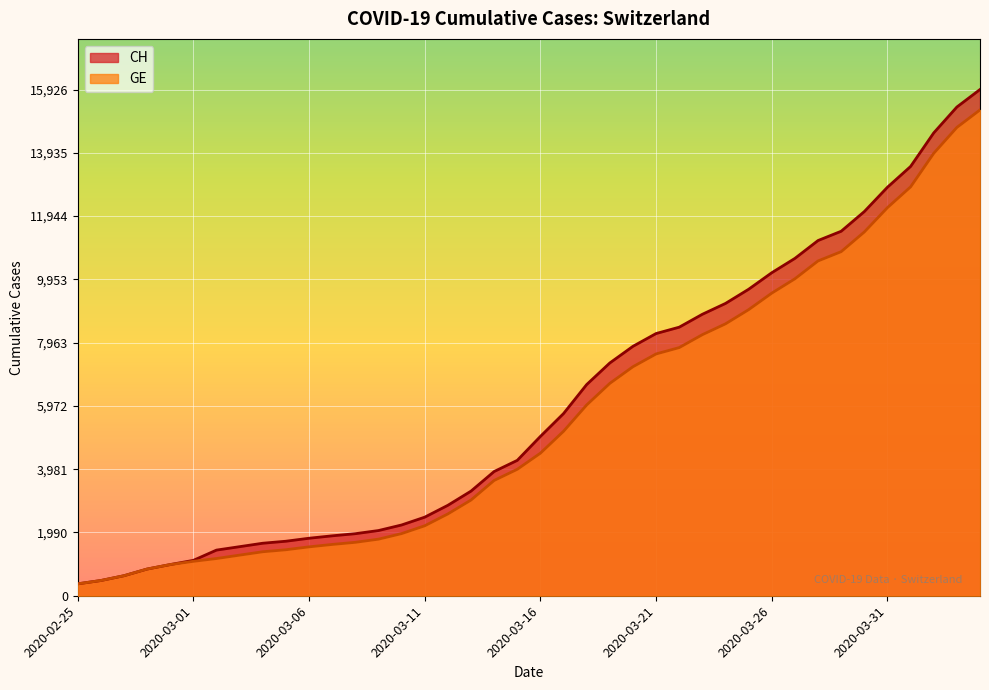

True or false: GE and CH intersect in this chart.

False